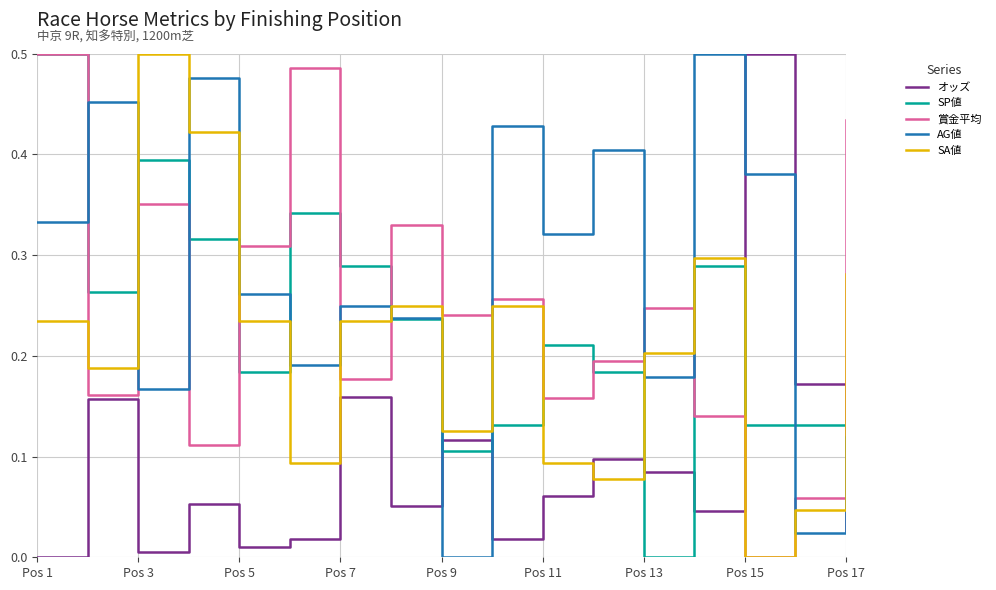

Which series has the largest total across all categories?

AG値